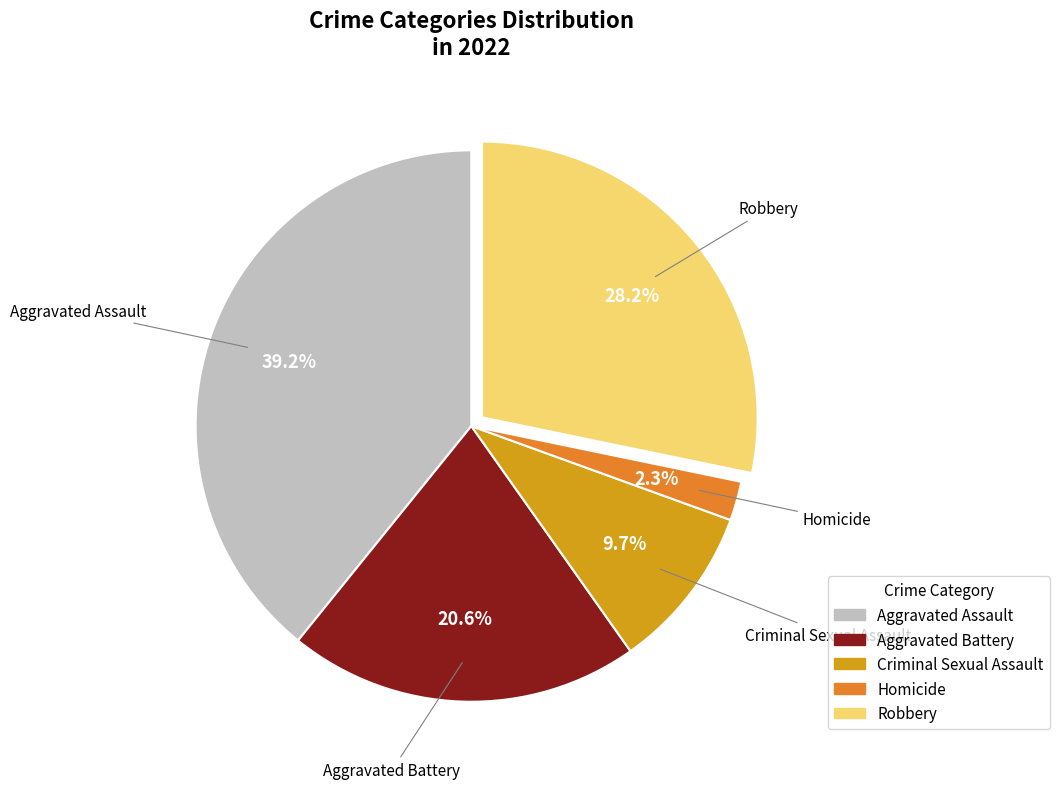

To the nearest percent, what is the difference between the largest and smallest slice percentages?

37%